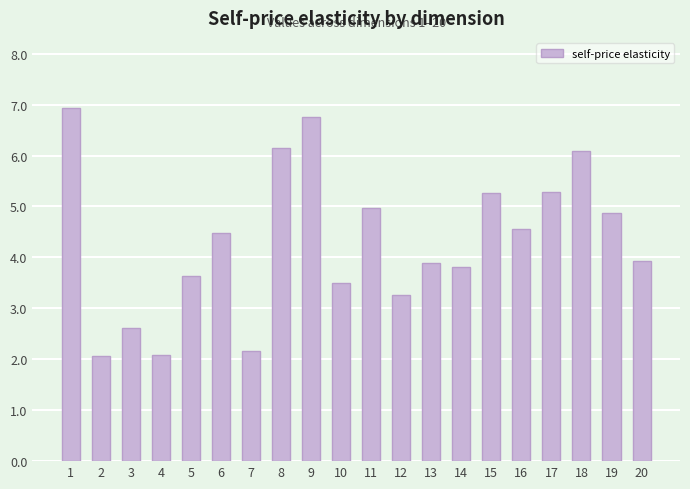

How many values are below 4?

10